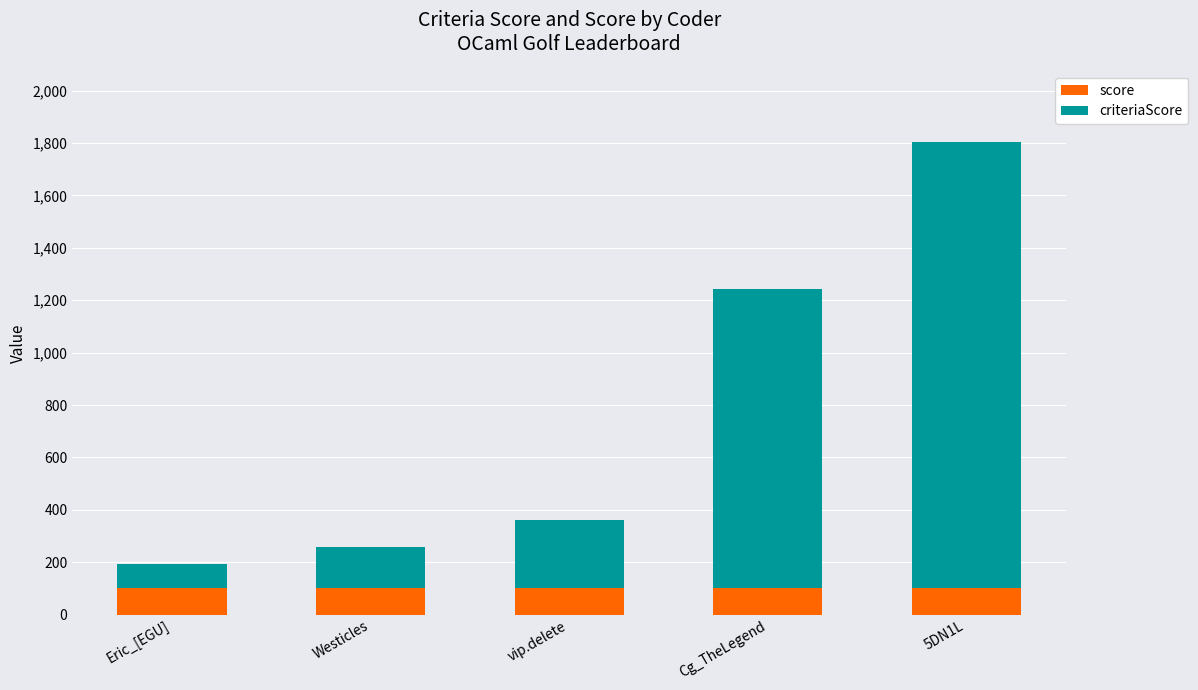

How many data points does each series have?

5